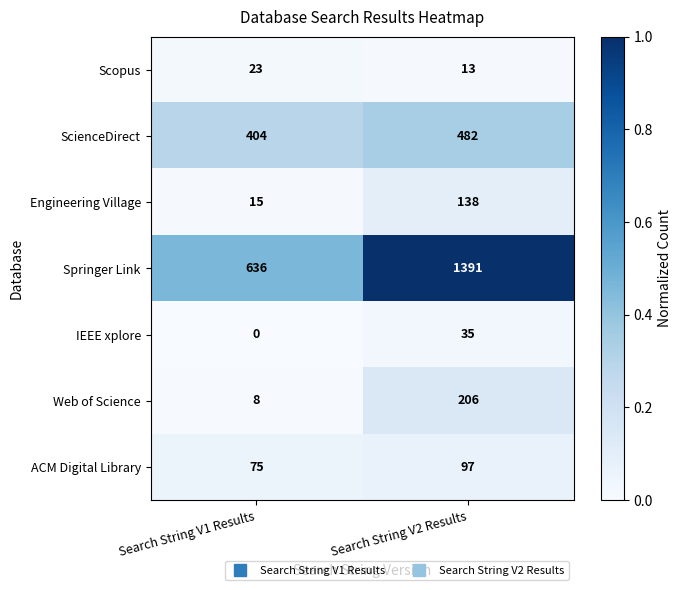

Read the ACM Digital Library value at Search String V2 Results, to the nearest 10.

100